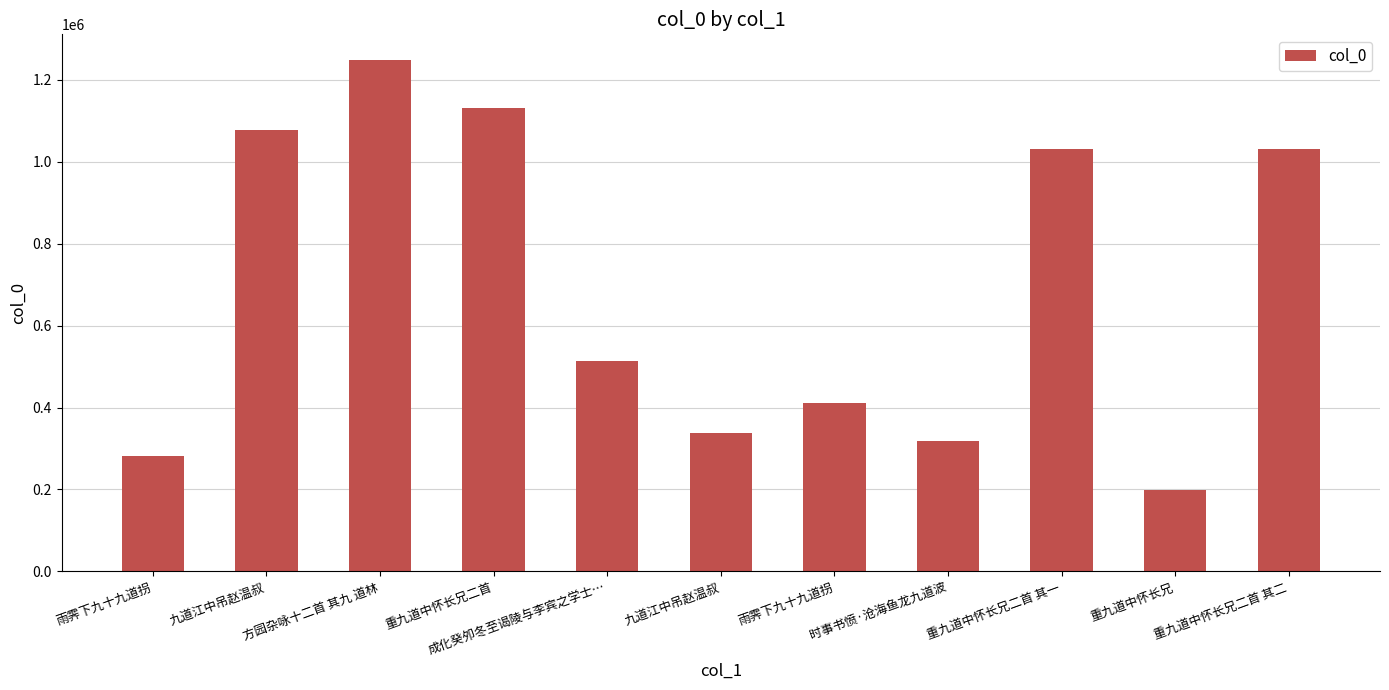

At which label does the data first exceed 514281?

九道江中吊赵温叔